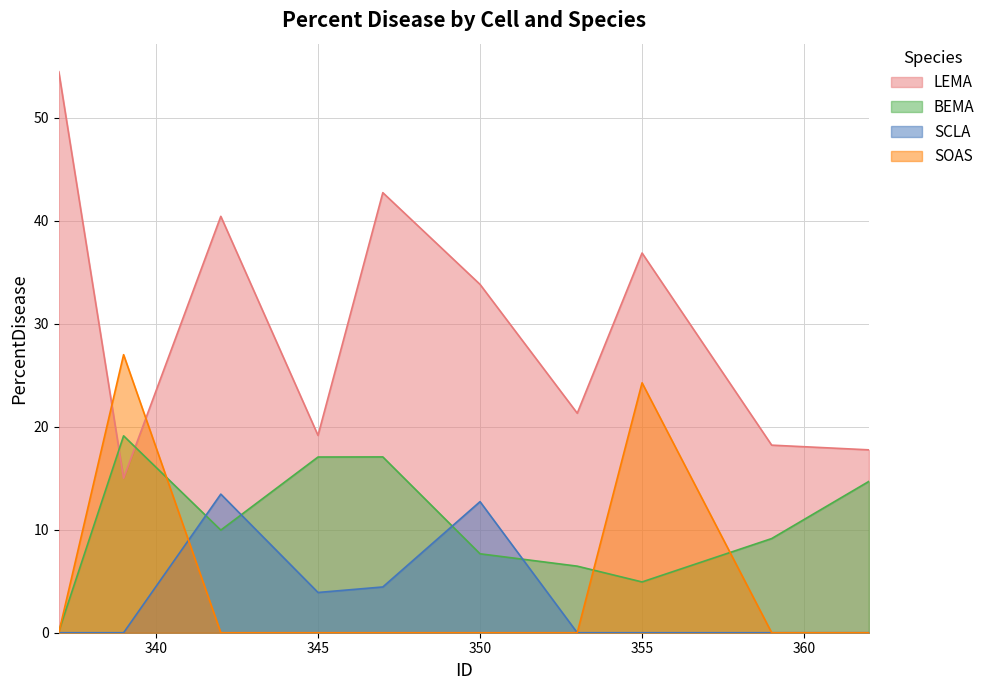

Which series has the largest range (max minus min)?

LEMA